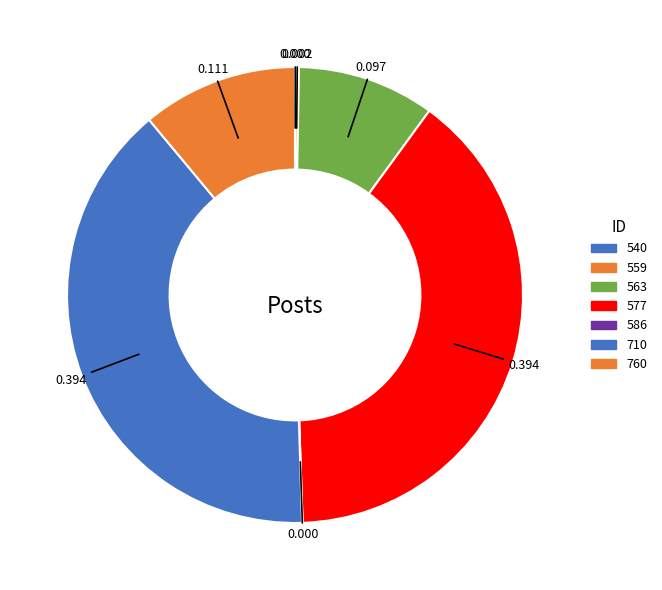

To the nearest percent, what is the combined percentage of 559 and 760?

11%